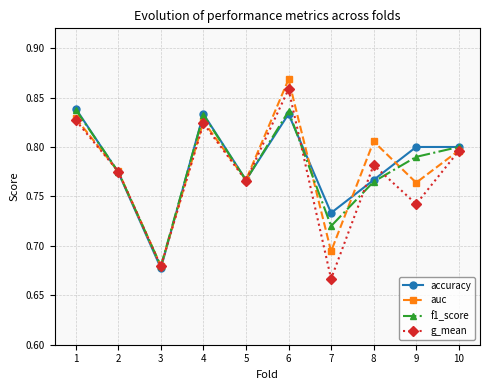

What is the total value across all series at 5?

3.1